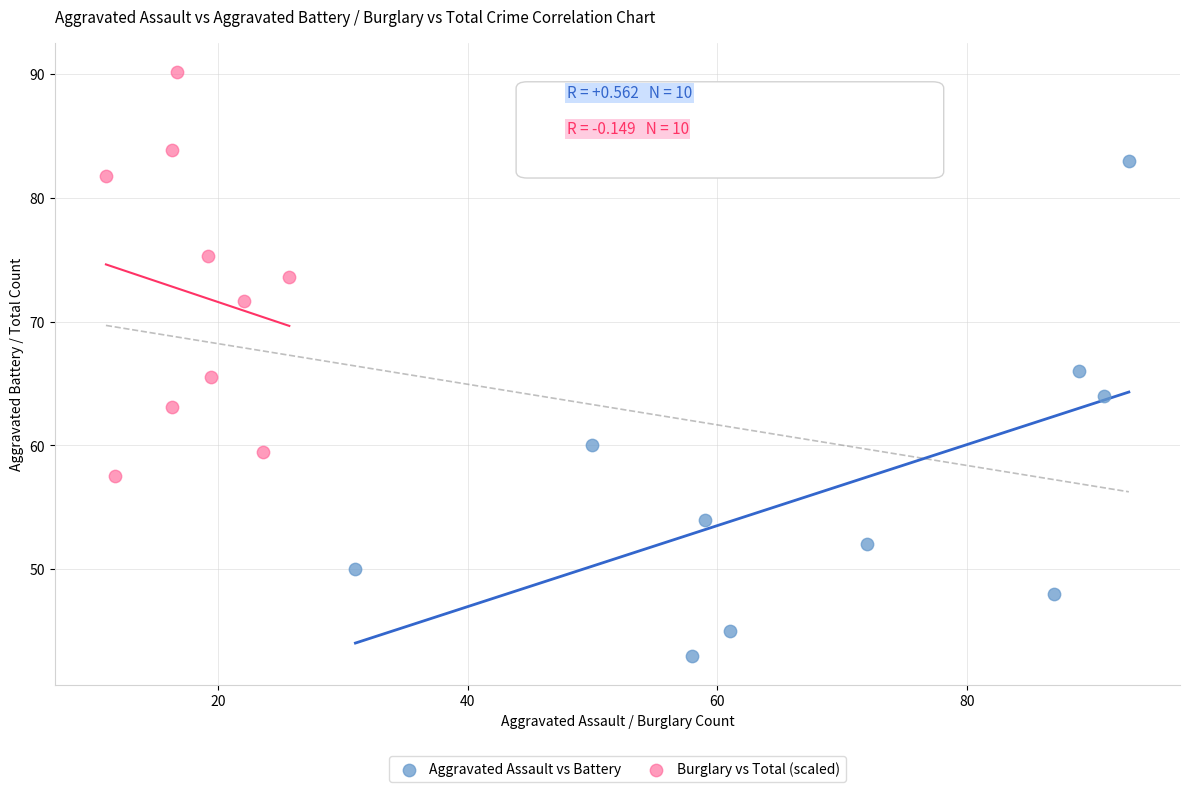

Which series reaches the minimum Y coordinate?

Aggravated Assault vs Battery